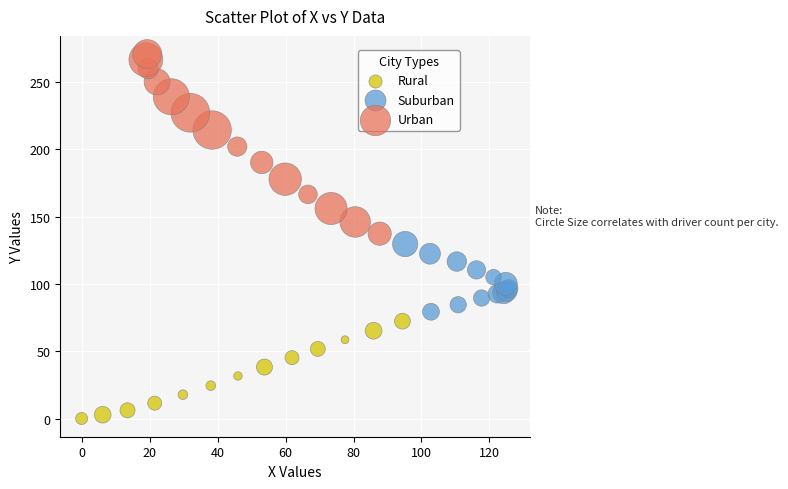

Which series contains the lowest Y value?

Rural